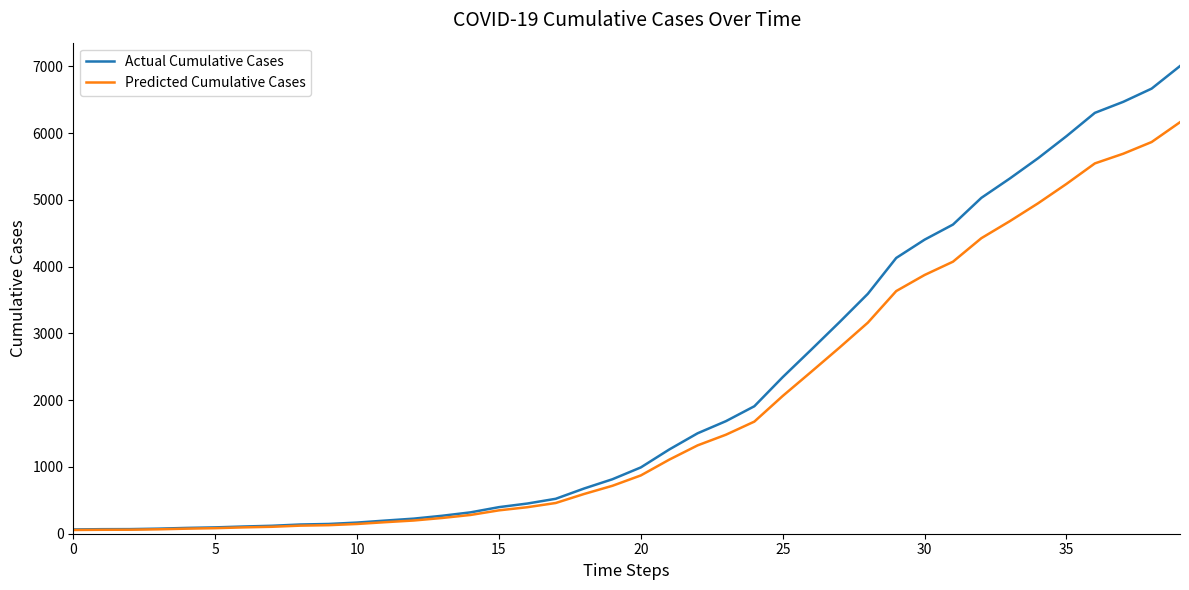

Which series has the widest spread of values?

Actual Cumulative Cases